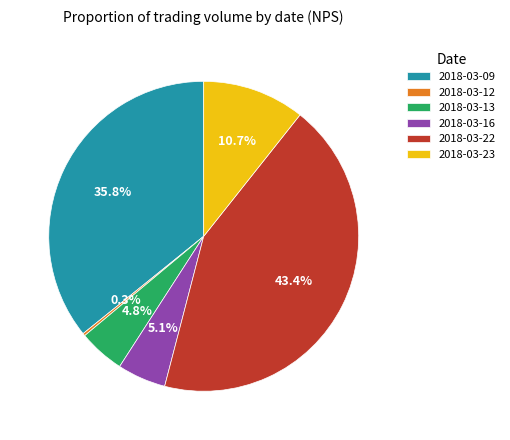

How much of the chart is everything except 2018-03-16?

94.9%